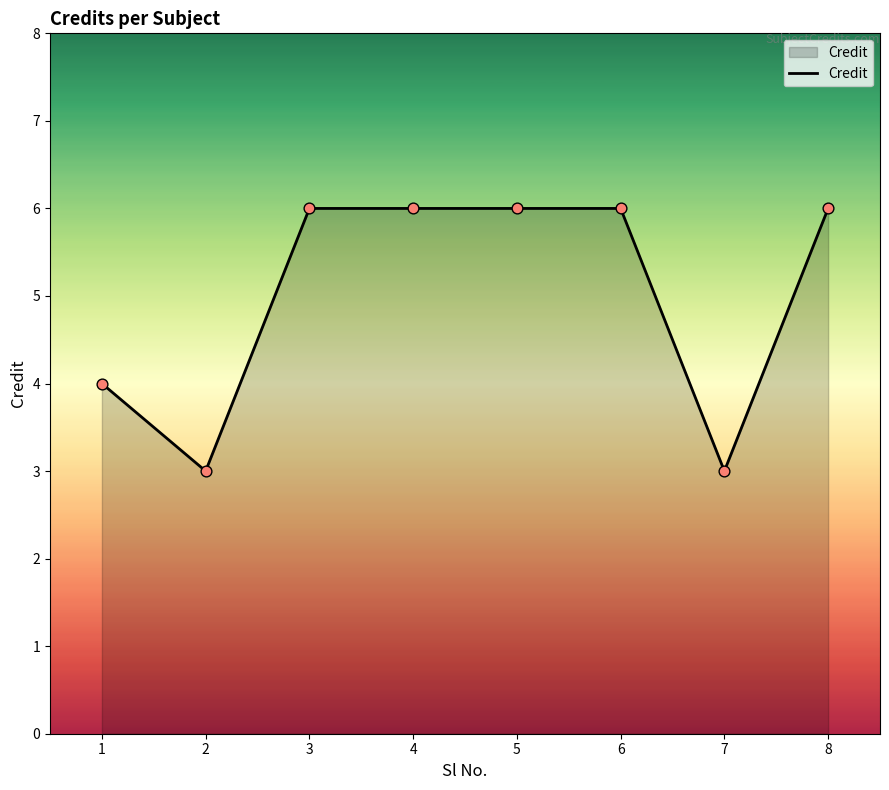

What is the ratio of the value at 4 to the value at 7?

2.0